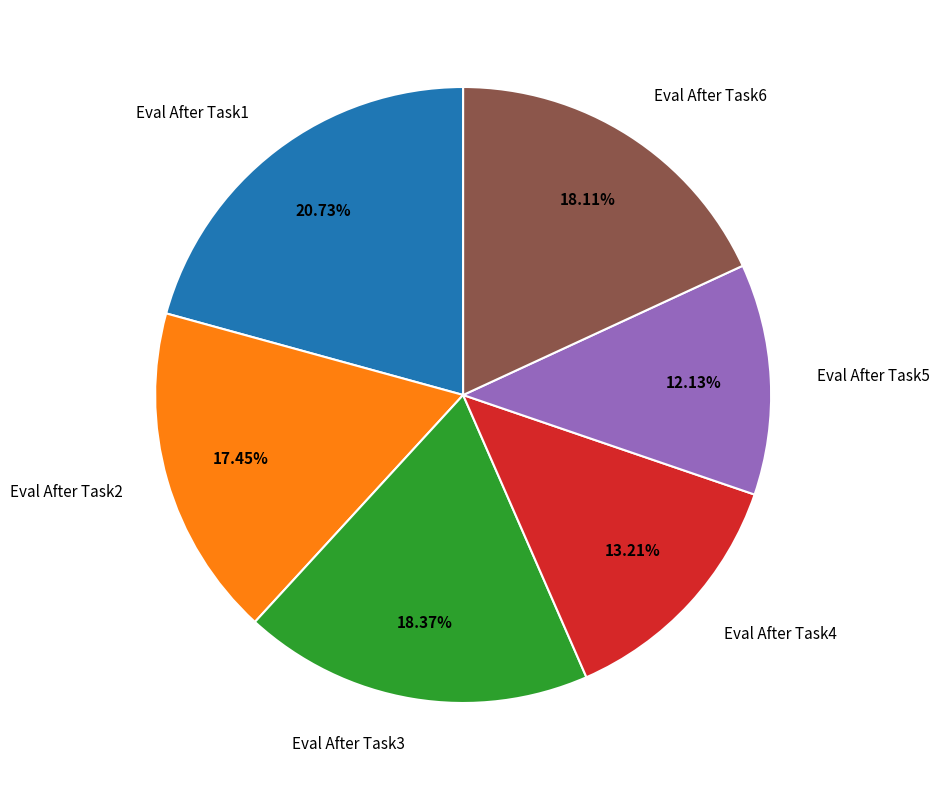

True or false: Eval After Task6 accounts for 18% of the total.

True